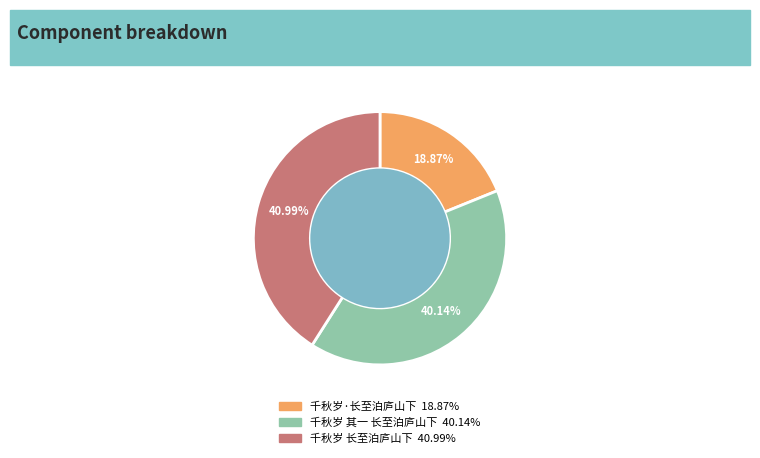

Which slice is the largest?

千秋岁 长至泊庐山下